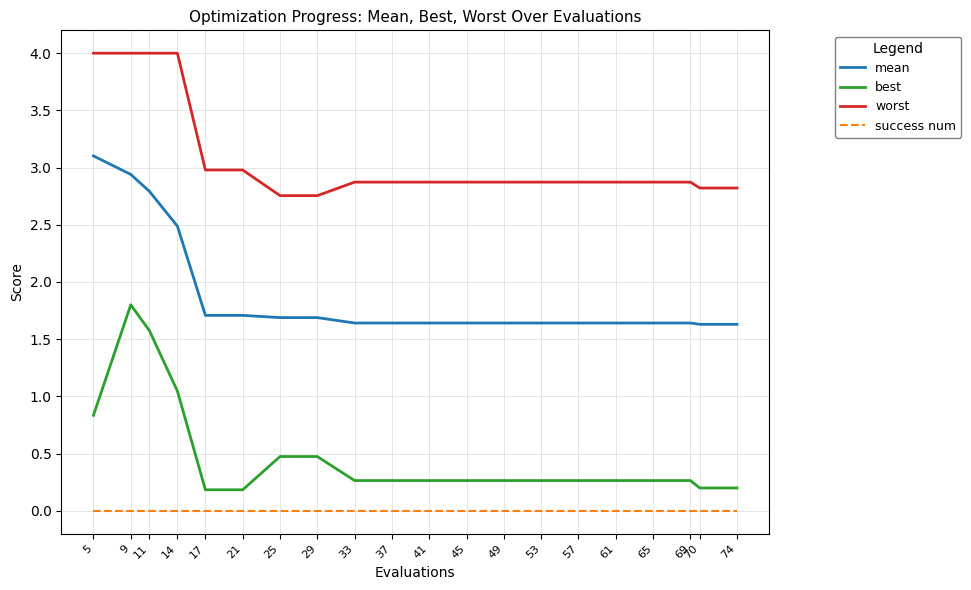

What is the sum of all best values?

9.6